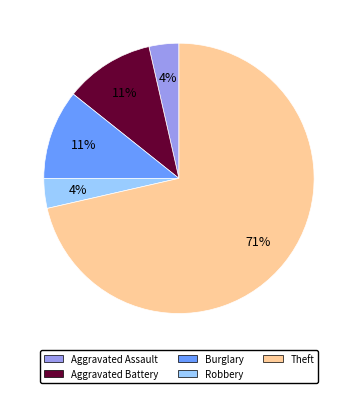

Which category has the biggest portion of the pie?

Theft